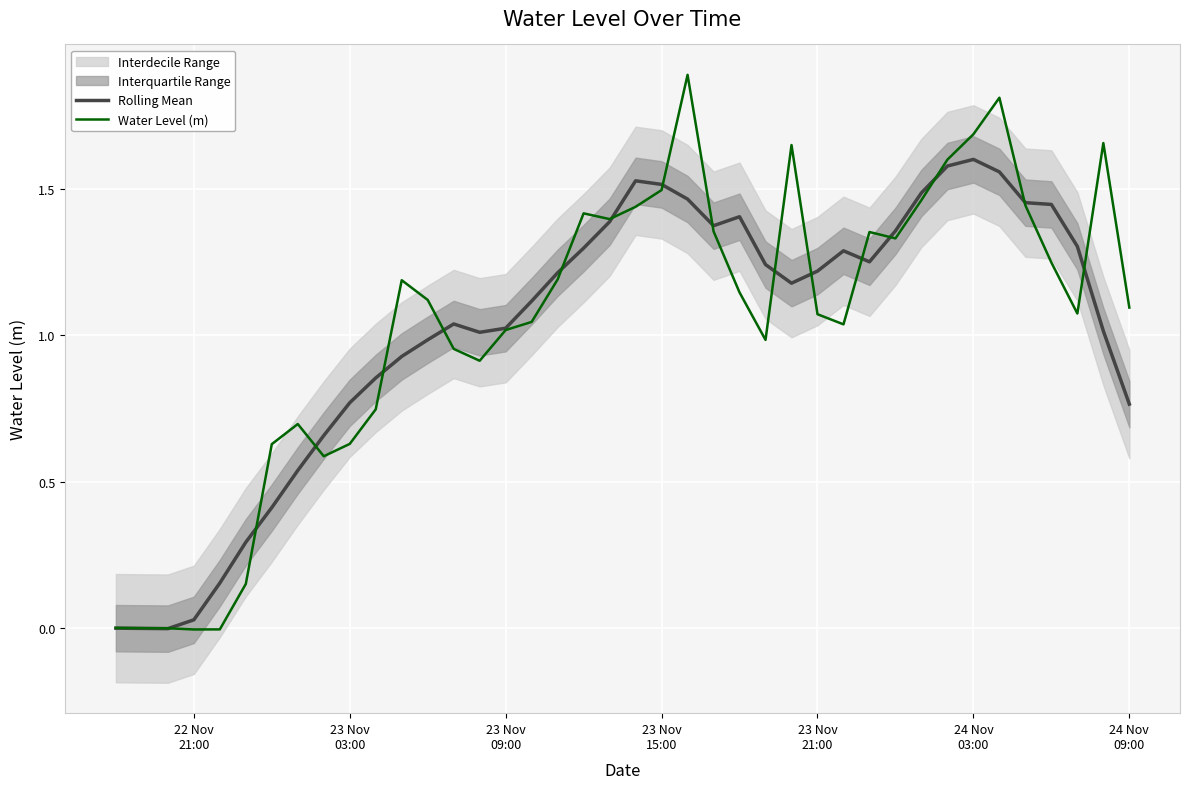

Which series has the widest spread of values?

Water Level (m)